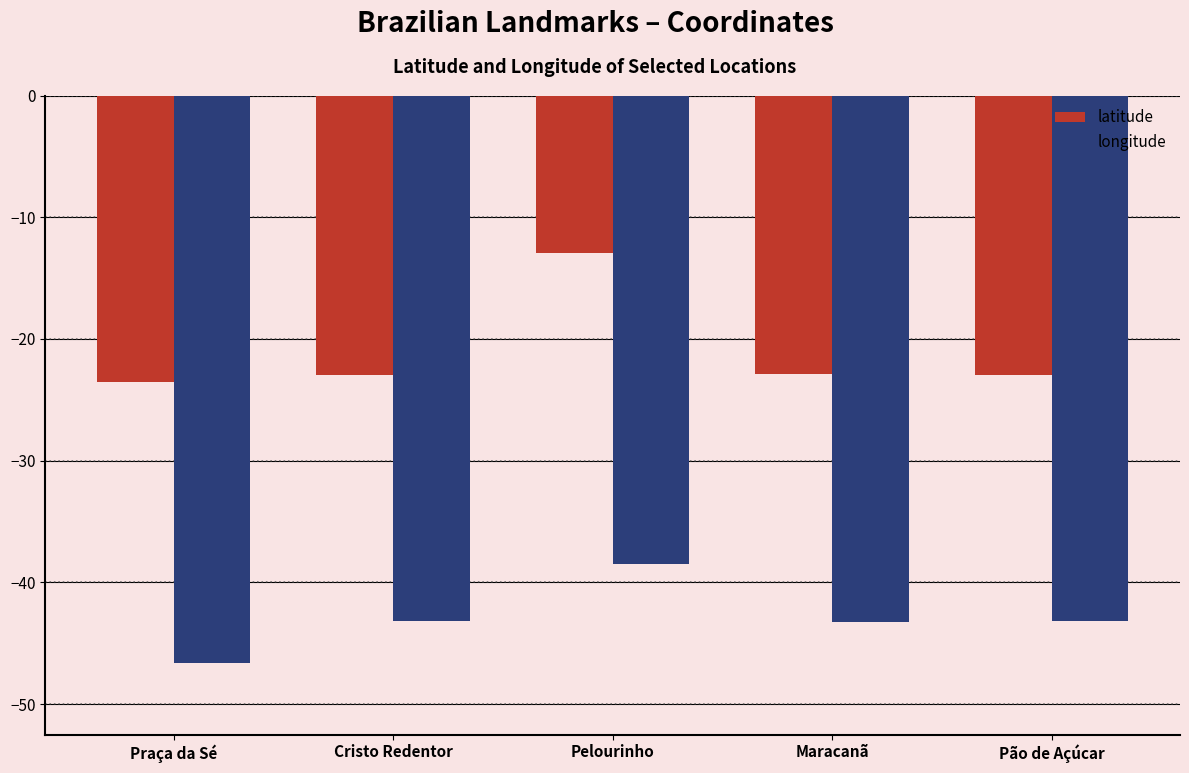

How many groups of bars are there?

5